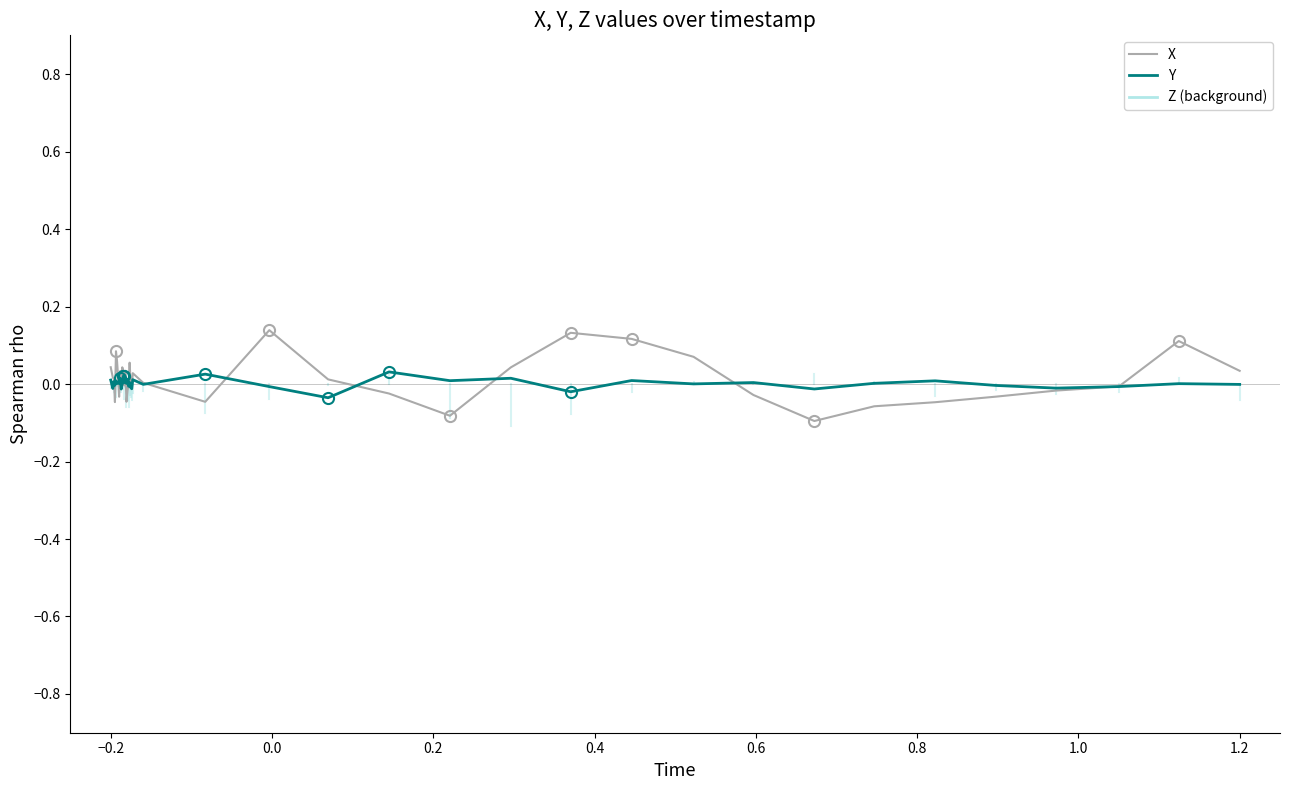

Rank the series by their maximum value, from lowest to highest.

Y, X